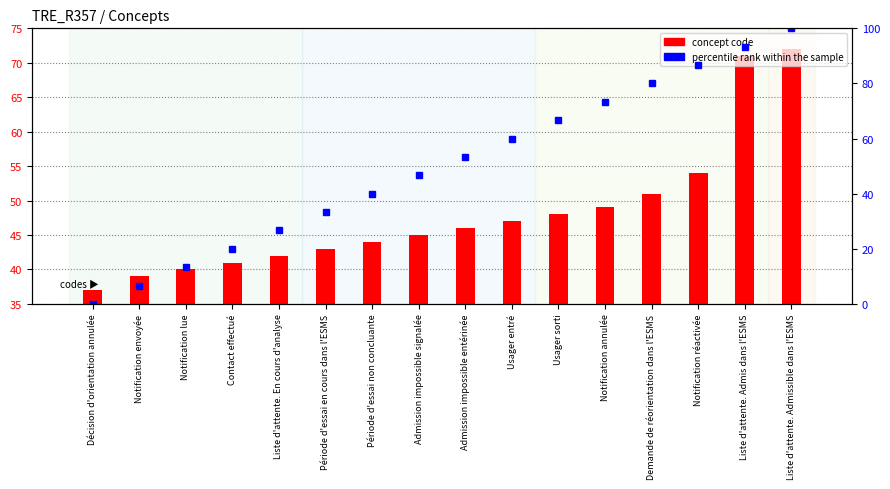

What is the label of the 6th bar from the right?

Usager sorti